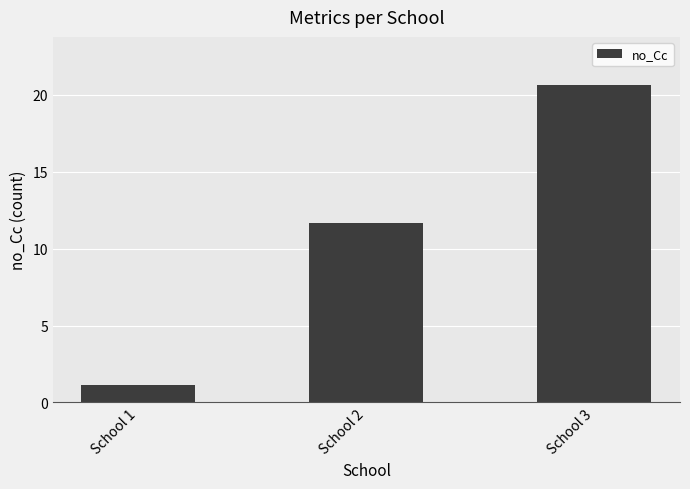

What is the difference between the values at School 3 and School 2?

9.0